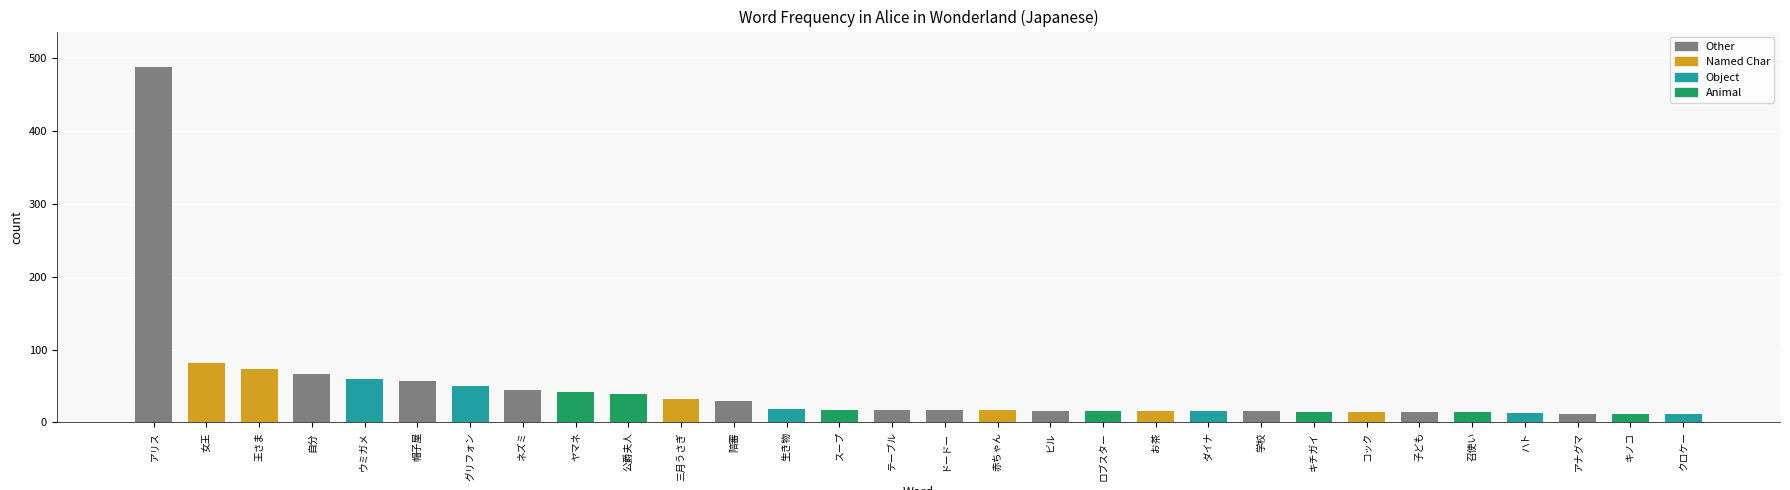

Are the bars horizontal?

No